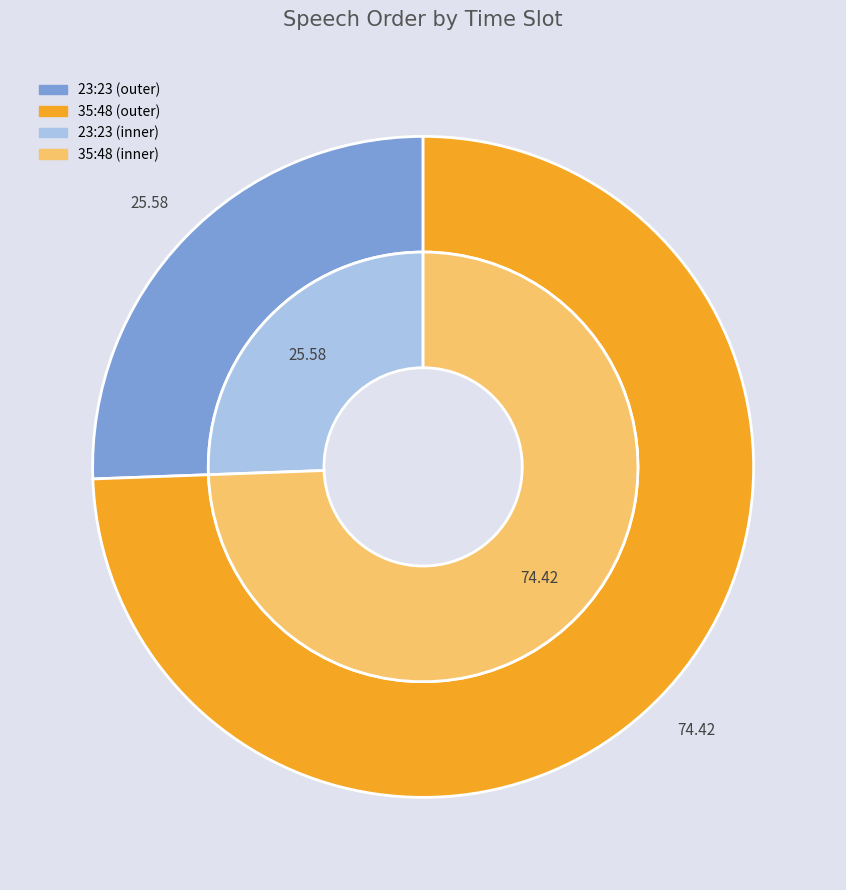

What percentage is the 23:23 slice, to the nearest percent?

26%